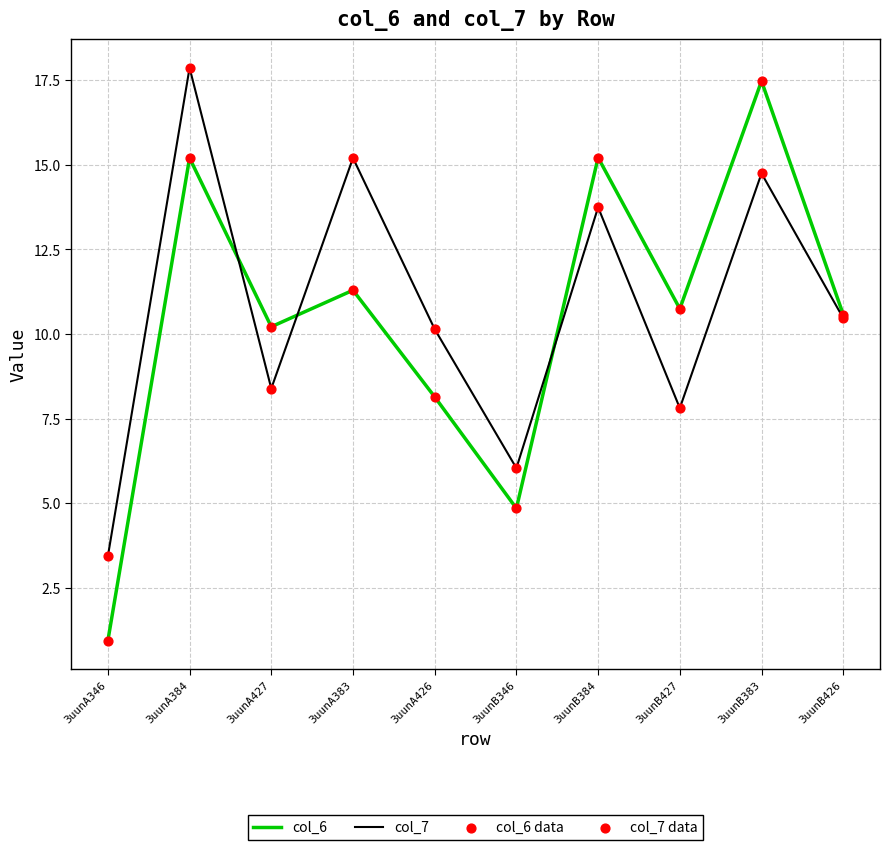

Between 3uunA346 and 3uunA383, which series saw the biggest shift?

col_7